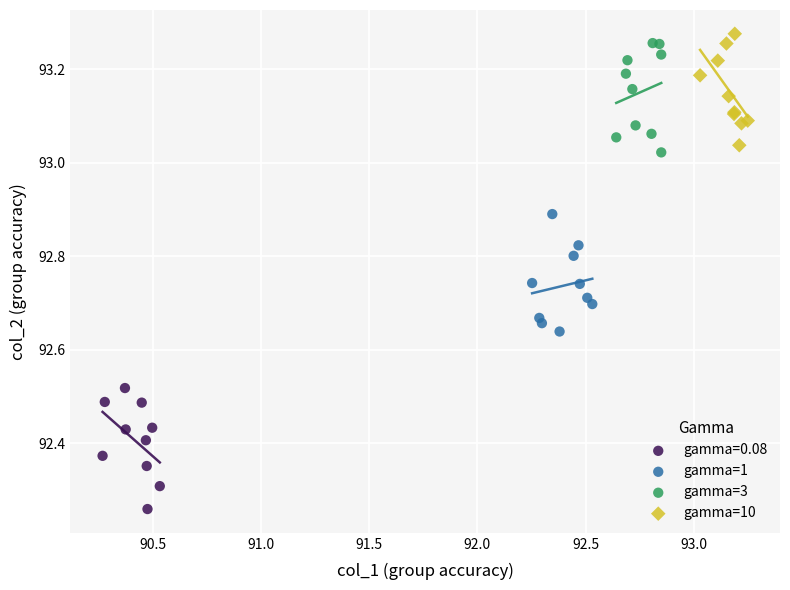

Which series reaches the minimum Y coordinate?

gamma=0.08